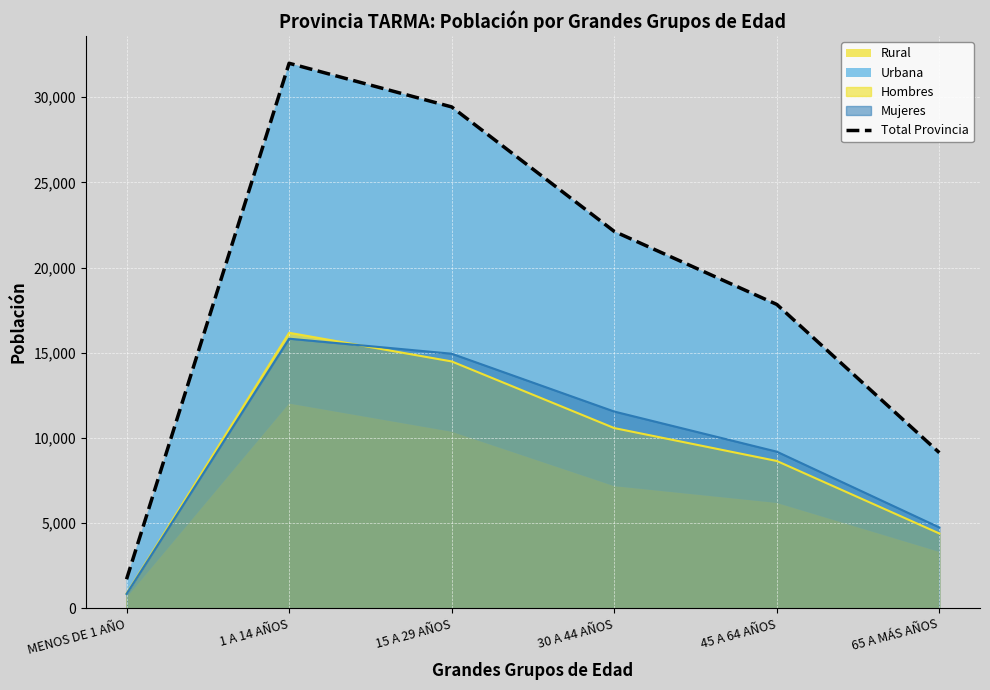

Which label corresponds to the smallest value in the chart?

MENOS DE 1 AÑO